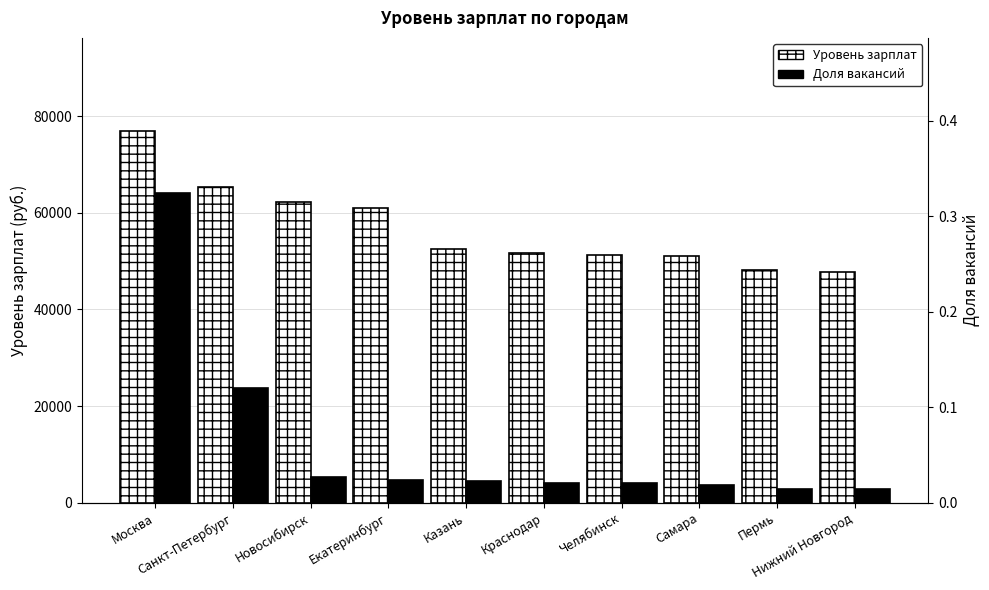

Reading left to right, extract all data points from this chart.

Уровень зарплат: 76970.0	65286.0	62254.0	60962.0	52580.0	51644.0	51265.0	50994.0	48089.0	47662.0
Доля вакансий: 0.3	0.1	0.0	0.0	0.0	0.0	0.0	0.0	0.0	0.0